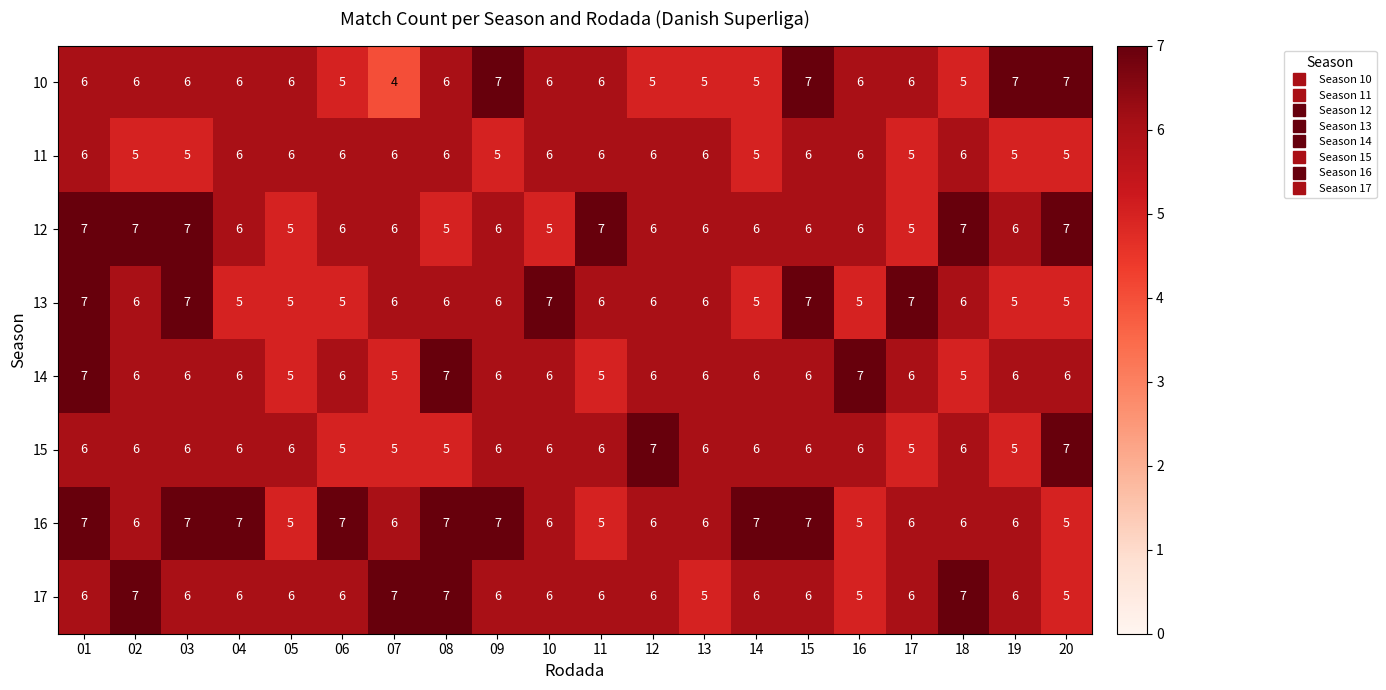

Count the 13 values in the range 5 to 7.

20